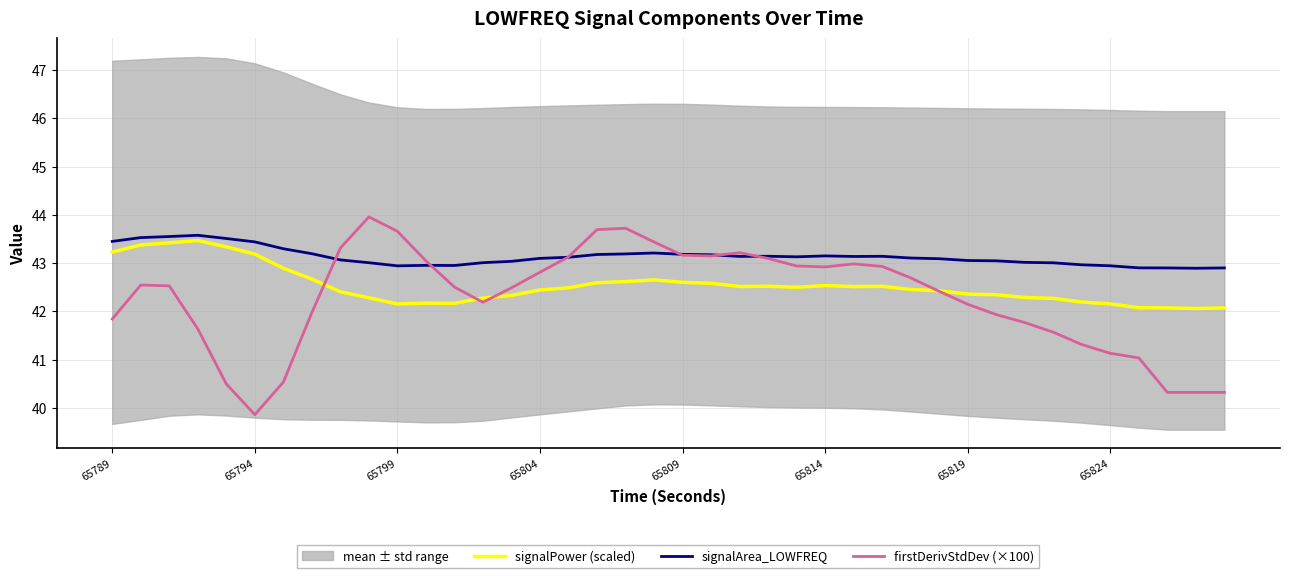

How many times do firstDerivStdDev (×100) and signalArea_LOWFREQ cross each other?

6